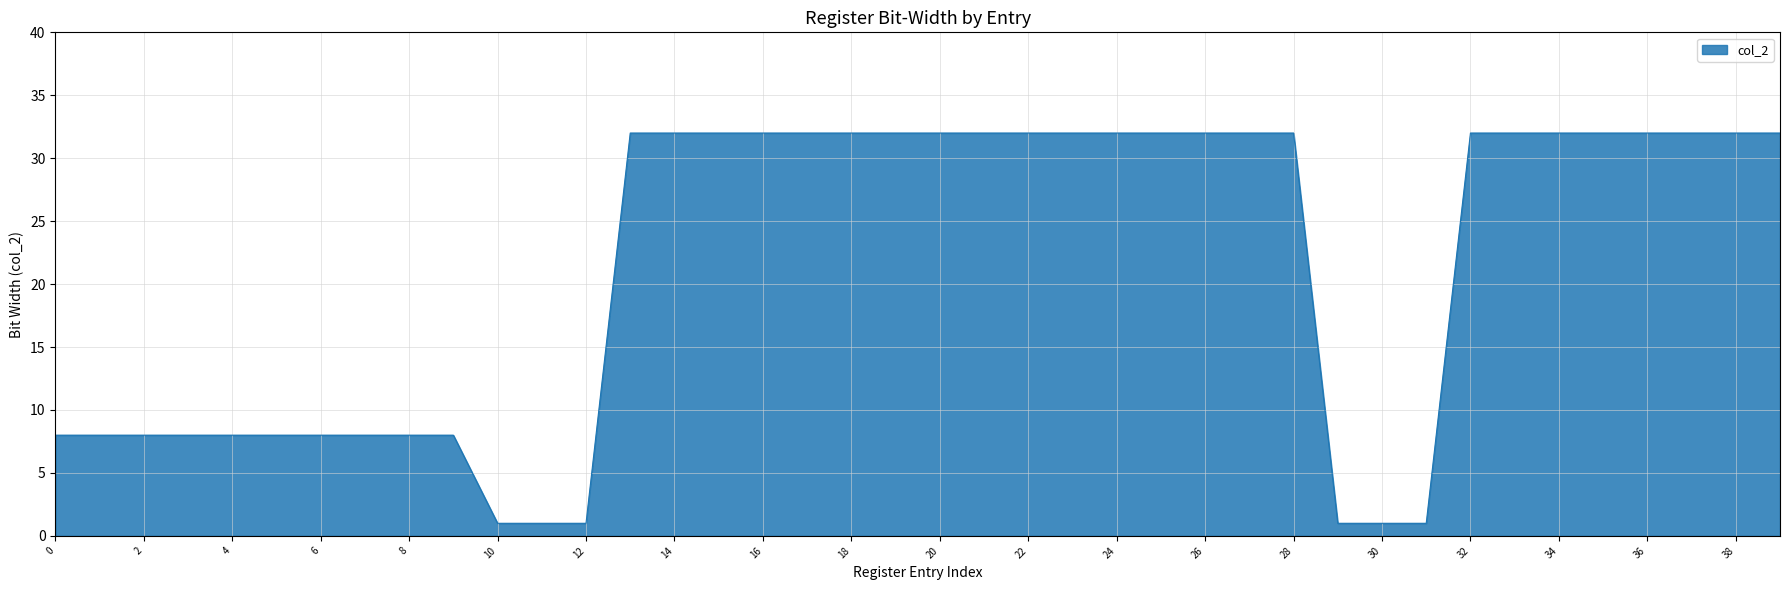

Reading left to right, what are all the values shown in this chart?

8	8	8	8	8	8	8	8	8	8	1	1	1	32	32	32	32	32	32	32	32	32	32	32	32	32	32	32	32	1	1	1	32	32	32	32	32	32	32	32